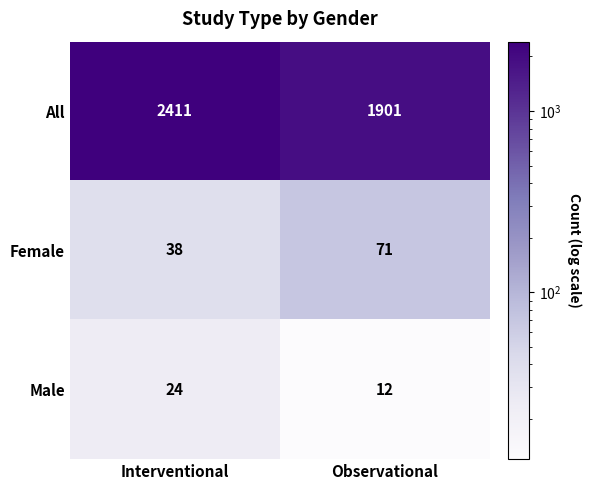

What is the average value of the All series?

2156